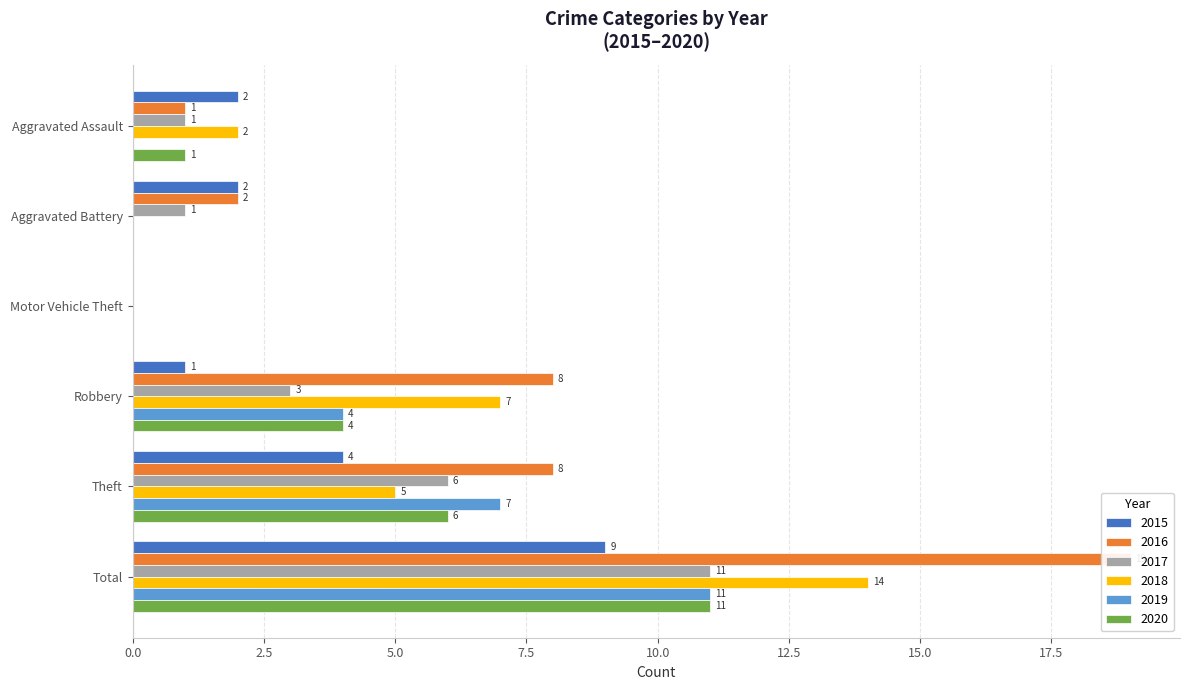

Which category has the lowest value across all series?

Motor Vehicle Theft